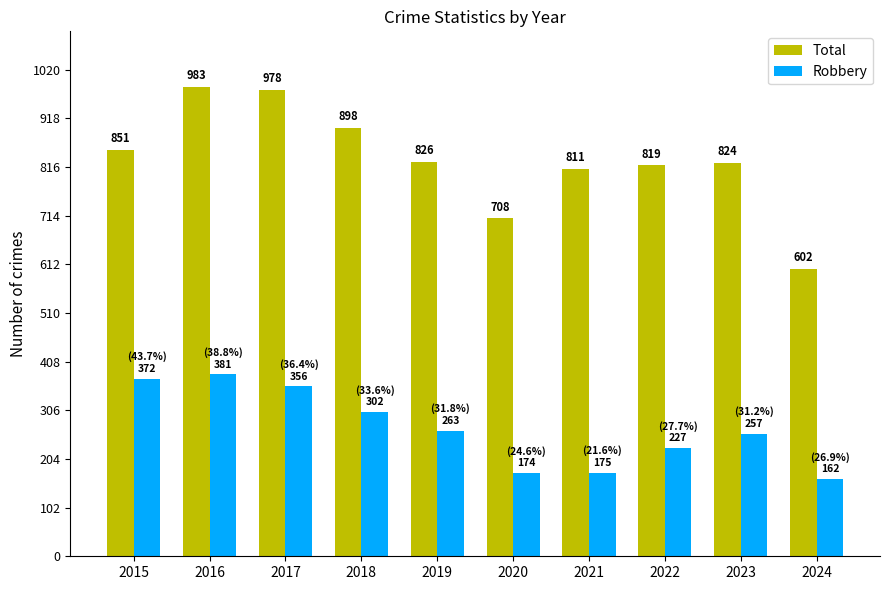

What is the lowest value of the Robbery series?

162